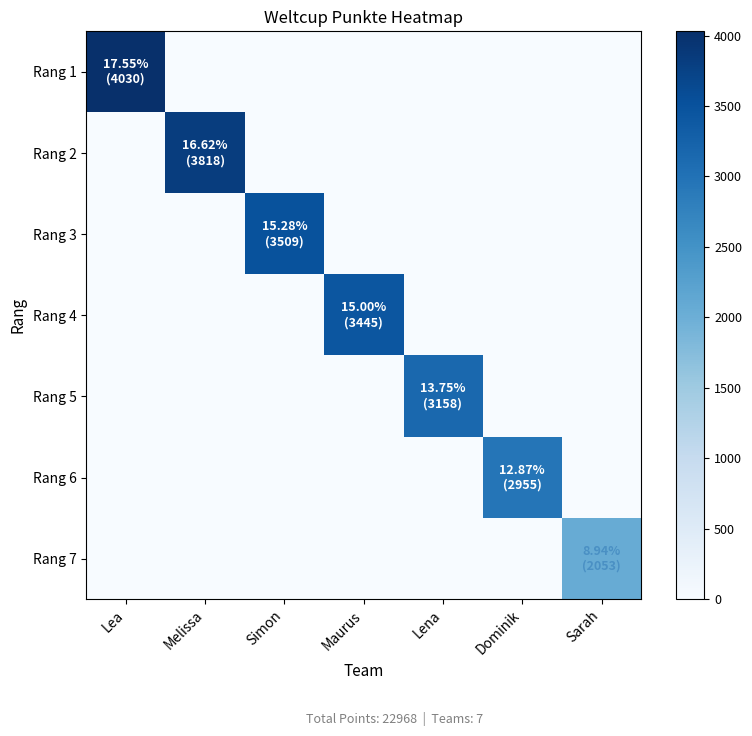

Which has a higher value, Simon or Lea?

Lea